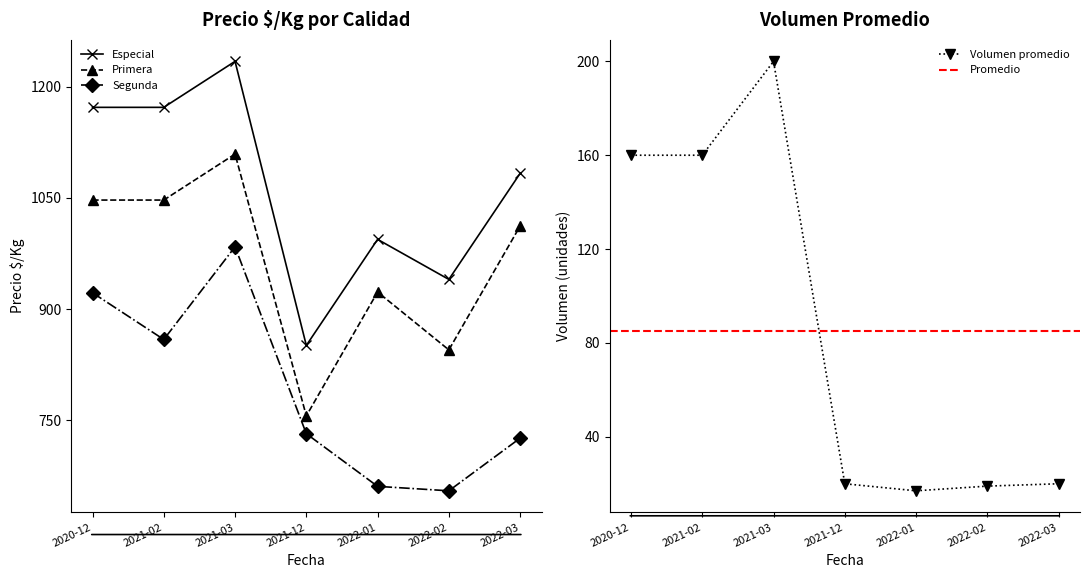

What is the value of the Volumen promedio point at the 5th from the left?

17